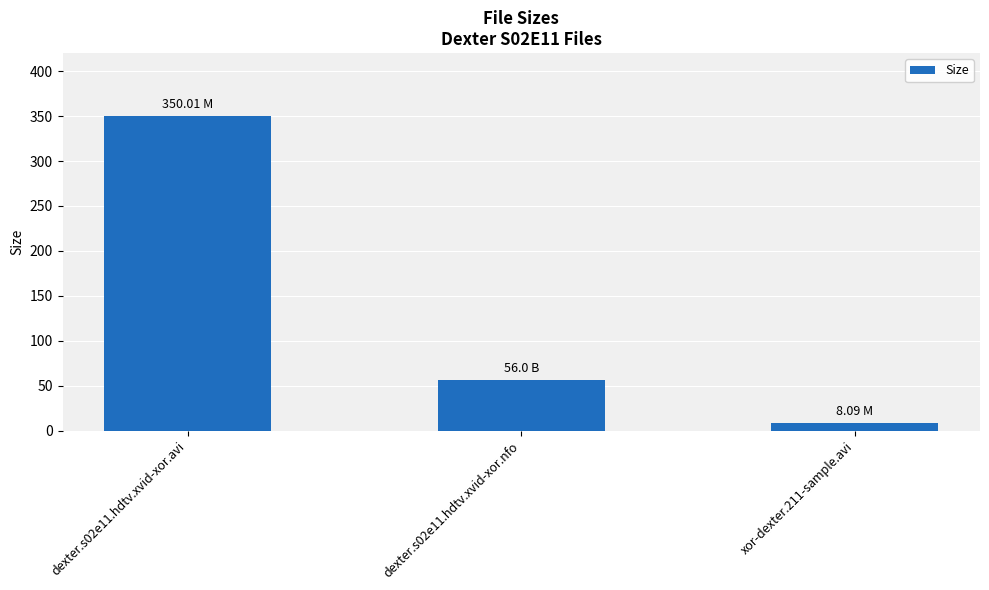

Are the bars grouped side by side (vs. stacked)?

No